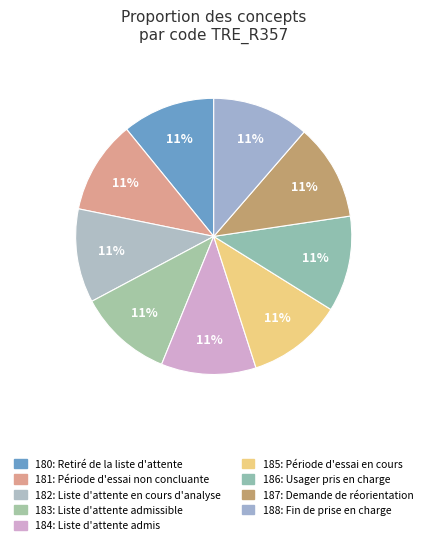

How many segments does this pie chart have?

9